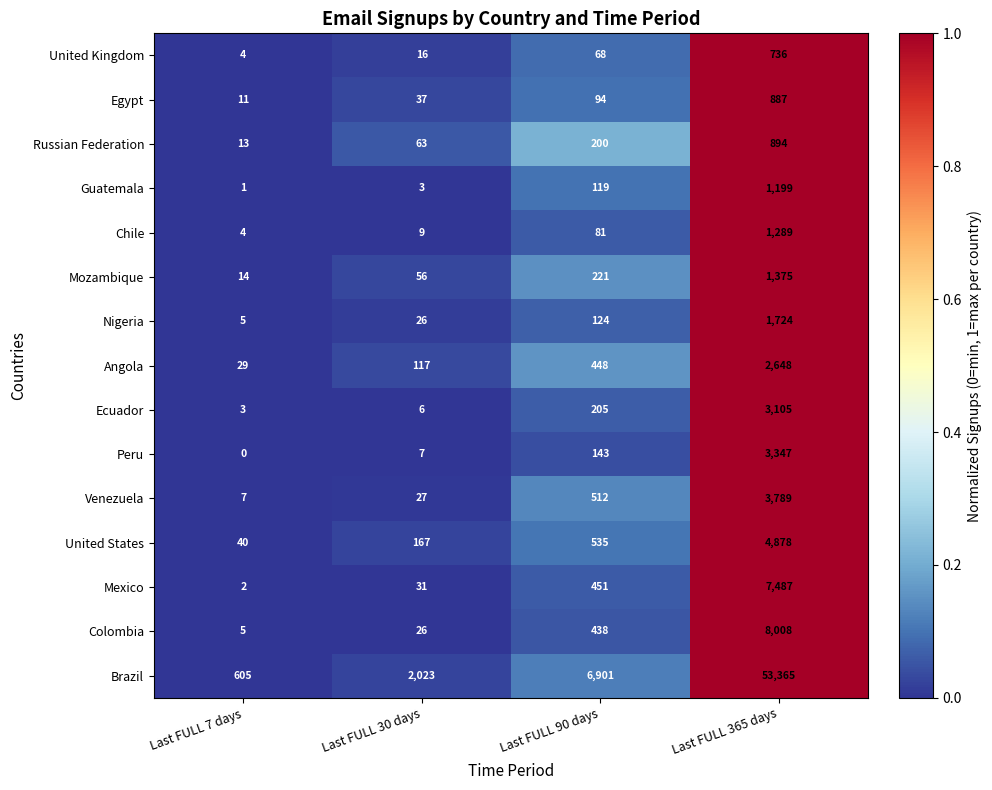

The value of United Kingdom at Last FULL 365 days is 1006. True or false?

False